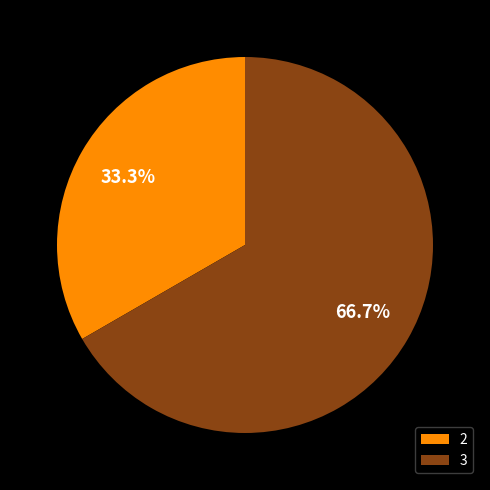

True or false: 2 accounts for 43% of the total.

False